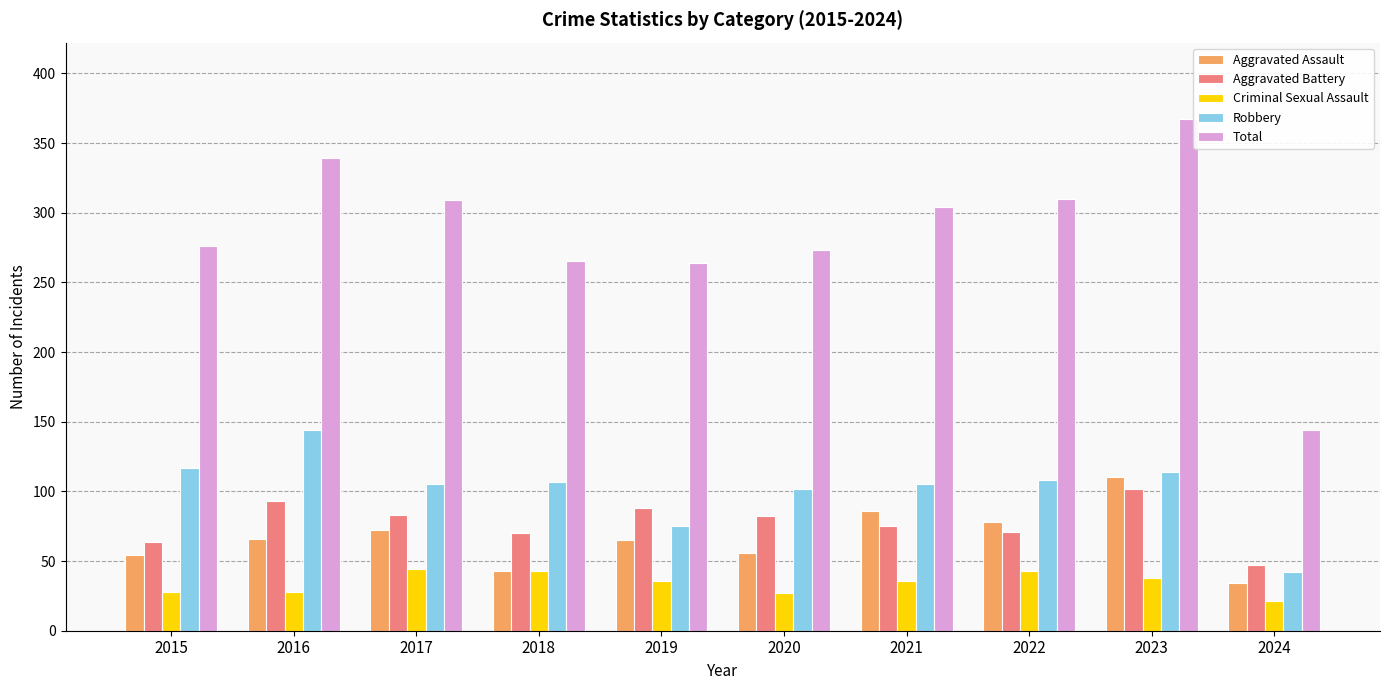

How many values in the Aggravated Assault series are below 66?

5